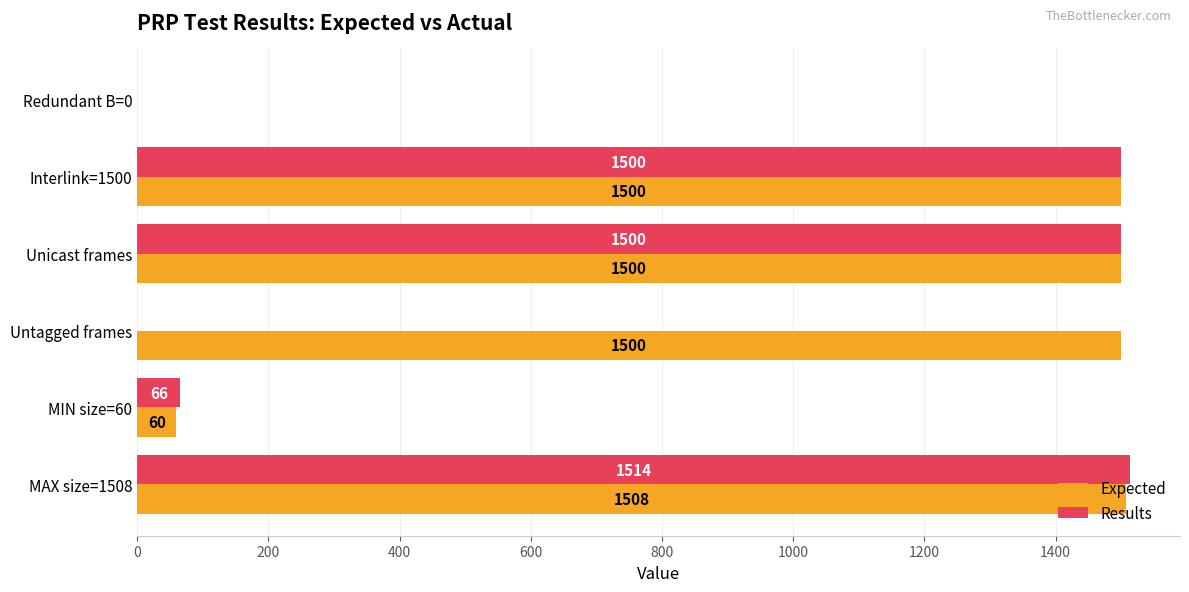

At which category is the sum across all series the highest?

MAX size=1508